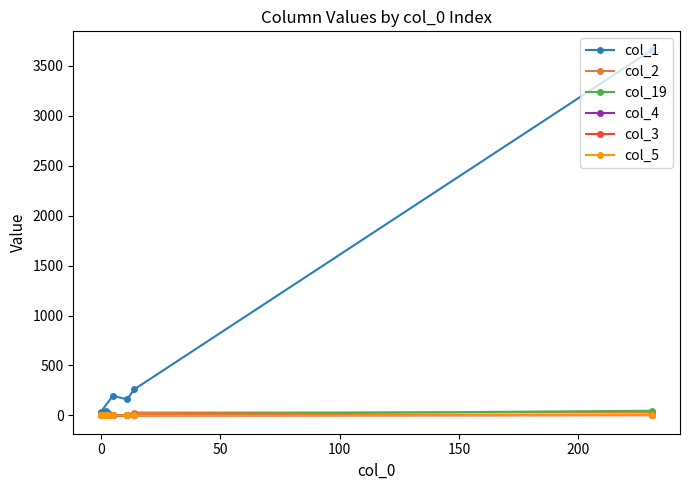

How many col_5 values are between 0 and 1?

19